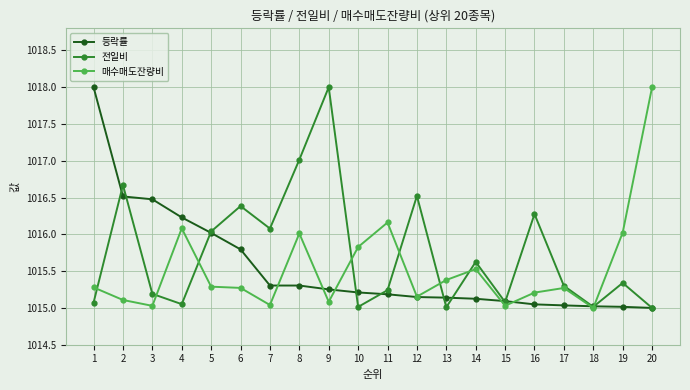

Between which two adjacent categories do 매수매도잔량비 and 전일비 first intersect?

1 and 2